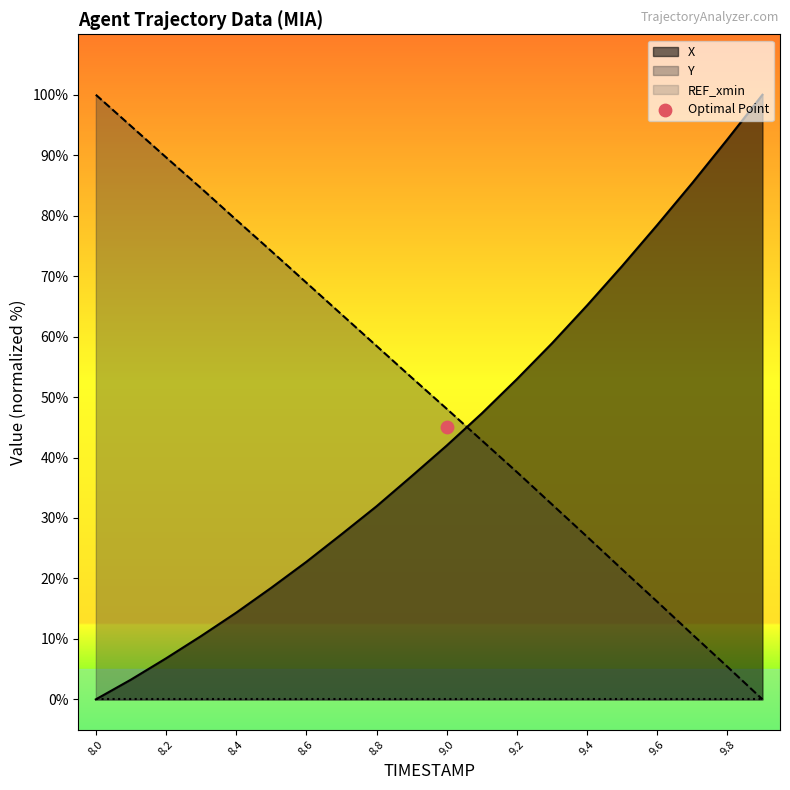

Which series has the largest total across all categories?

Y